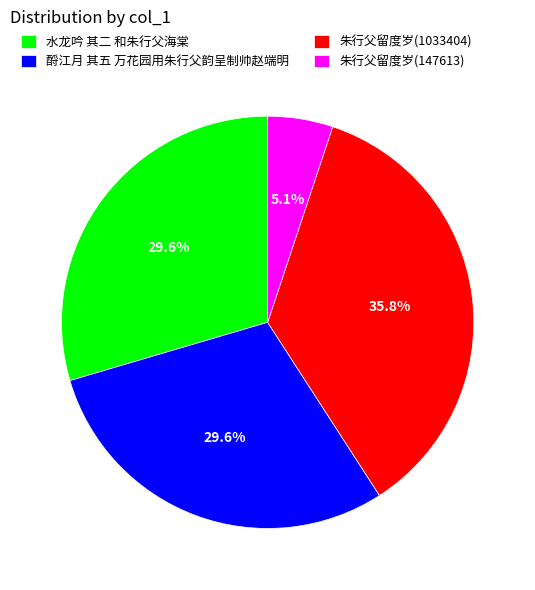

Does 水龙吟 其二 和朱行父海棠 represent more than half of the total?

No